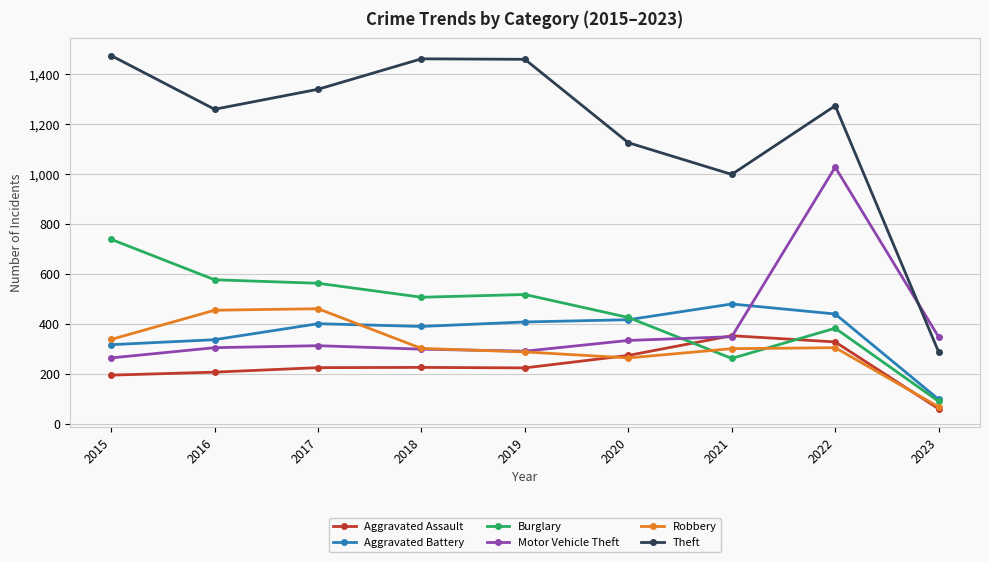

The Aggravated Assault series shows 327 at 2022. True or false?

True